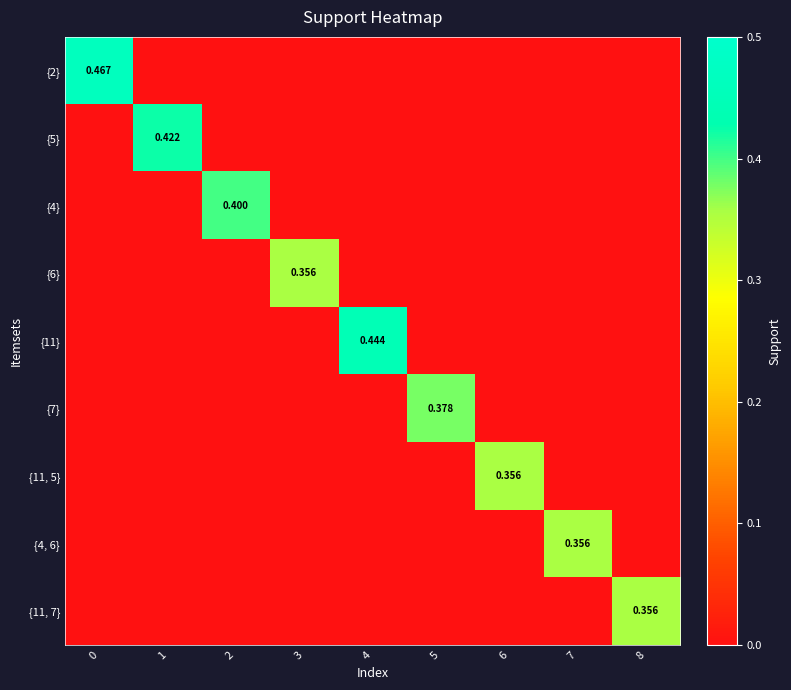

Reading right to left, transcribe all the data shown in this chart.

row_0: 0.0	0.0	0.0	0.0	0.0	0.0	0.0	0.0	0.5
row_1: 0.0	0.0	0.0	0.0	0.0	0.0	0.0	0.4	0.0
row_2: 0.0	0.0	0.0	0.0	0.0	0.0	0.4	0.0	0.0
row_3: 0.0	0.0	0.0	0.0	0.0	0.4	0.0	0.0	0.0
row_4: 0.0	0.0	0.0	0.0	0.4	0.0	0.0	0.0	0.0
row_5: 0.0	0.0	0.0	0.4	0.0	0.0	0.0	0.0	0.0
row_6: 0.0	0.0	0.4	0.0	0.0	0.0	0.0	0.0	0.0
row_7: 0.0	0.4	0.0	0.0	0.0	0.0	0.0	0.0	0.0
row_8: 0.4	0.0	0.0	0.0	0.0	0.0	0.0	0.0	0.0